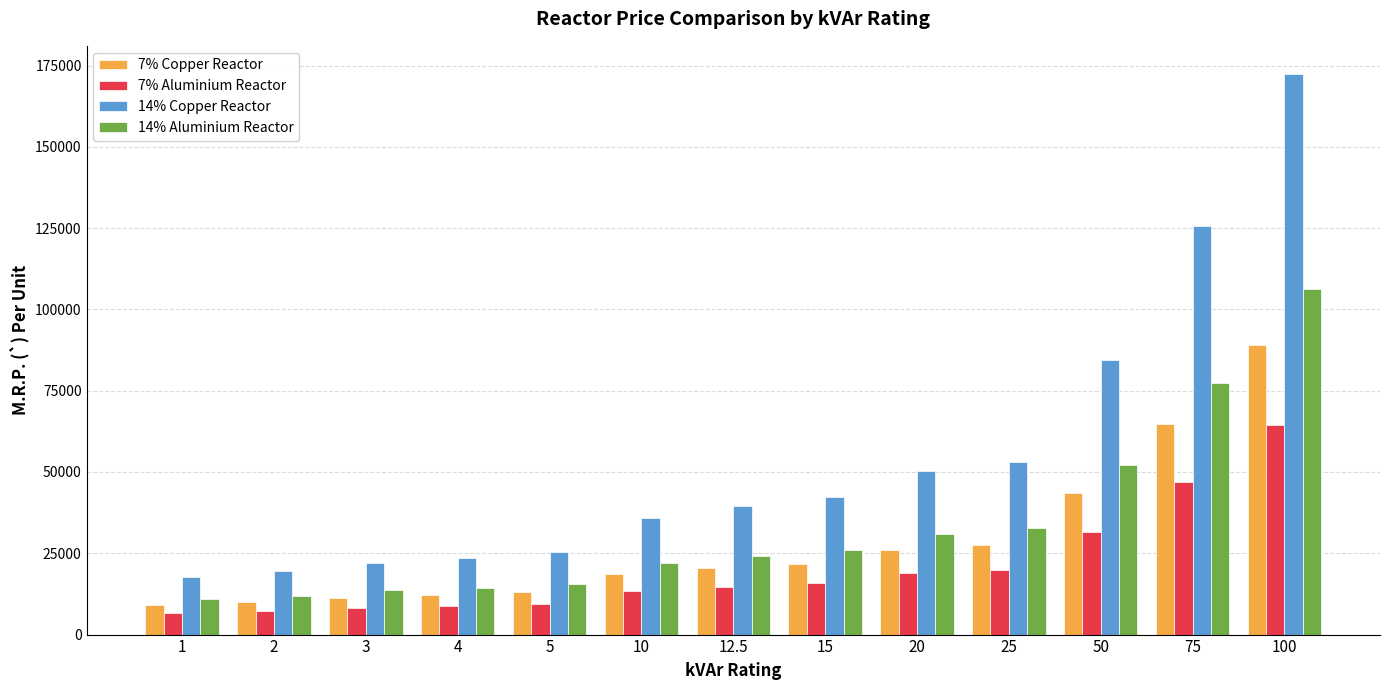

What is the label of the 1st bar from the left?

1